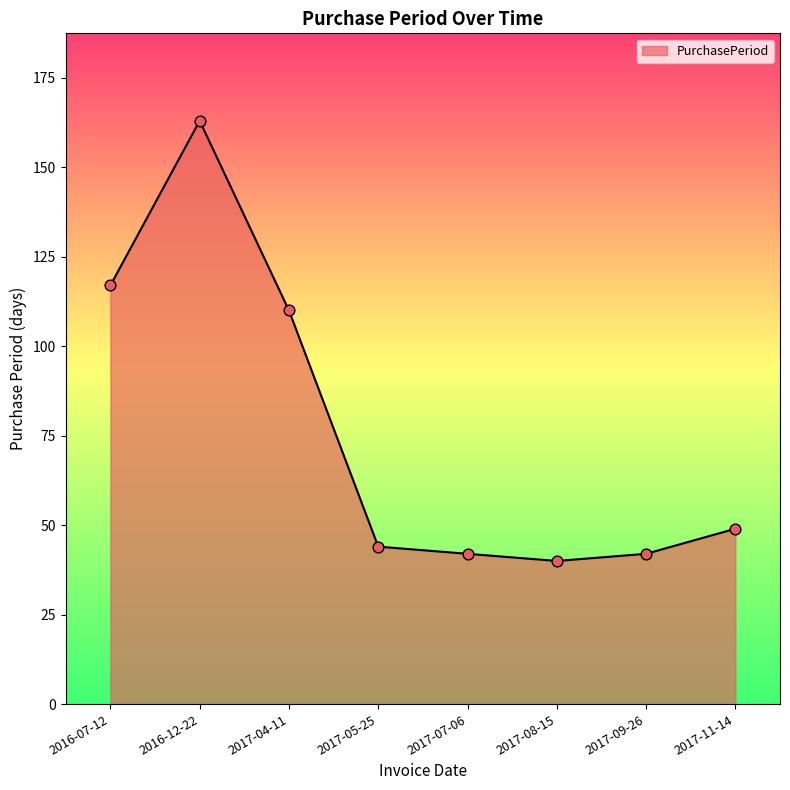

Which has a higher value, 2016-12-22 or 2017-05-25?

2016-12-22